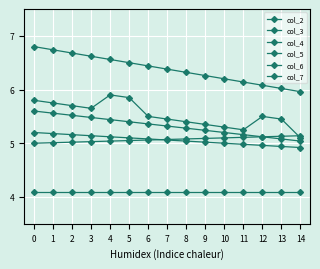

Does the chart have visible grid lines?

Yes